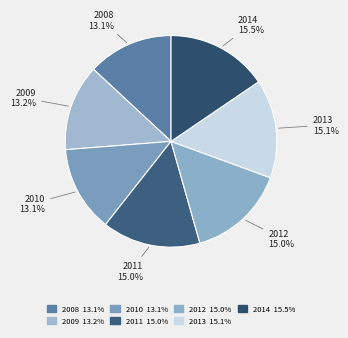

What percentage is NOT represented by 2010?

86.9%